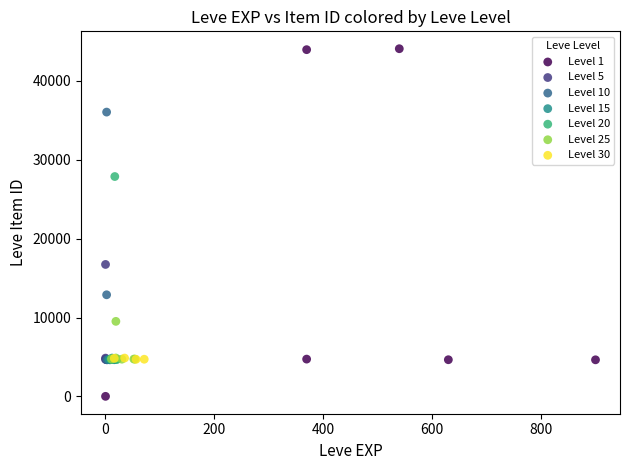

Which series contains the highest Y value?

Level 1